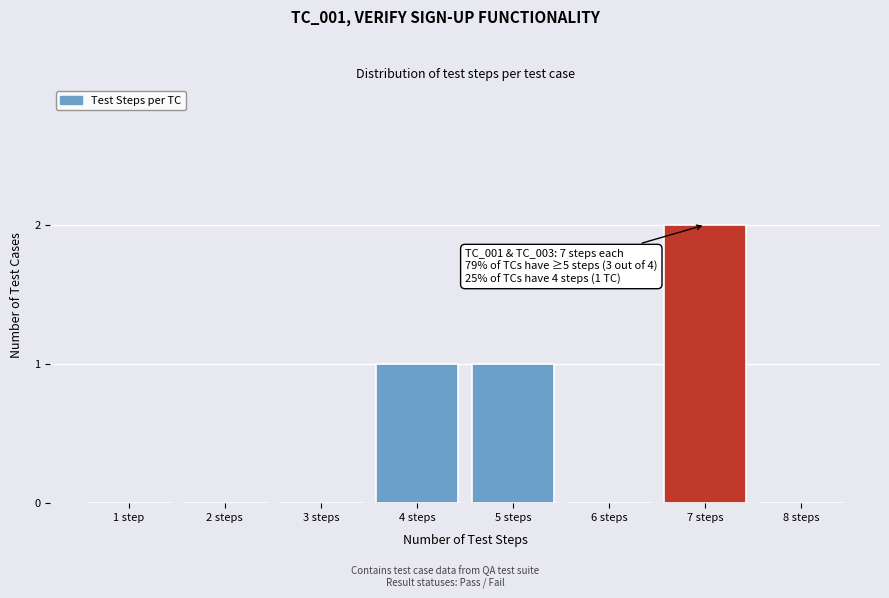

Reading left to right, what are all the values shown in this chart?

1 step=0	2 steps=0	3 steps=0	4 steps=1	5 steps=1	6 steps=0	7 steps=2	8 steps=0